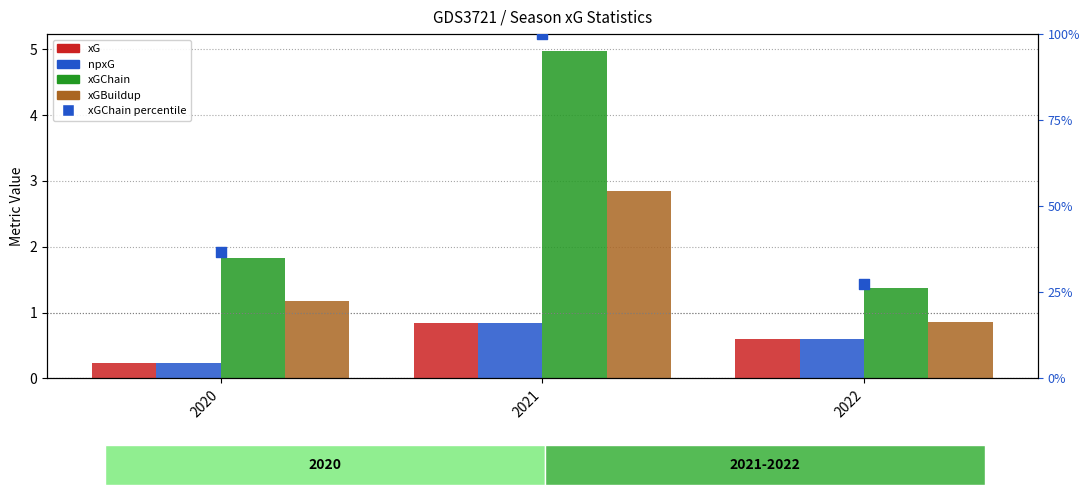

At how many categories does at least one series exceed 32?

2